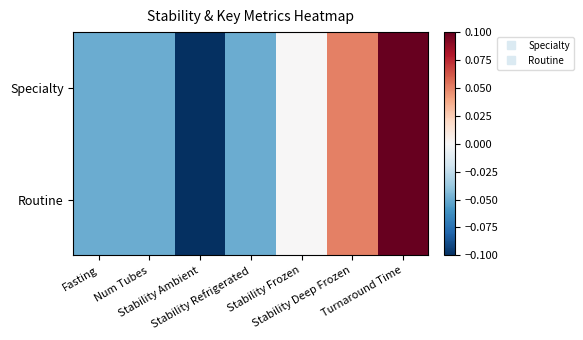

What is the greatest value displayed?

0.1